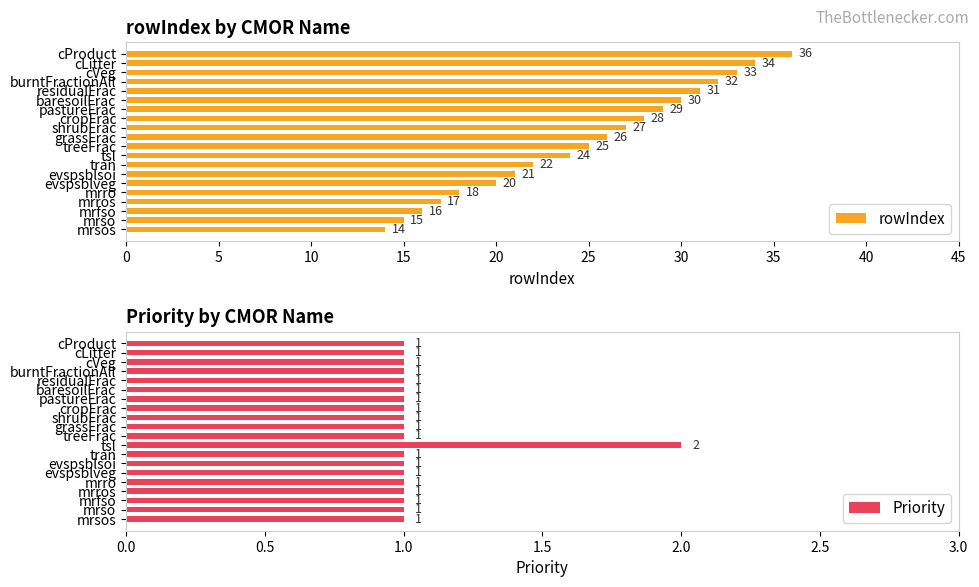

Count the number of categories in the chart.

20